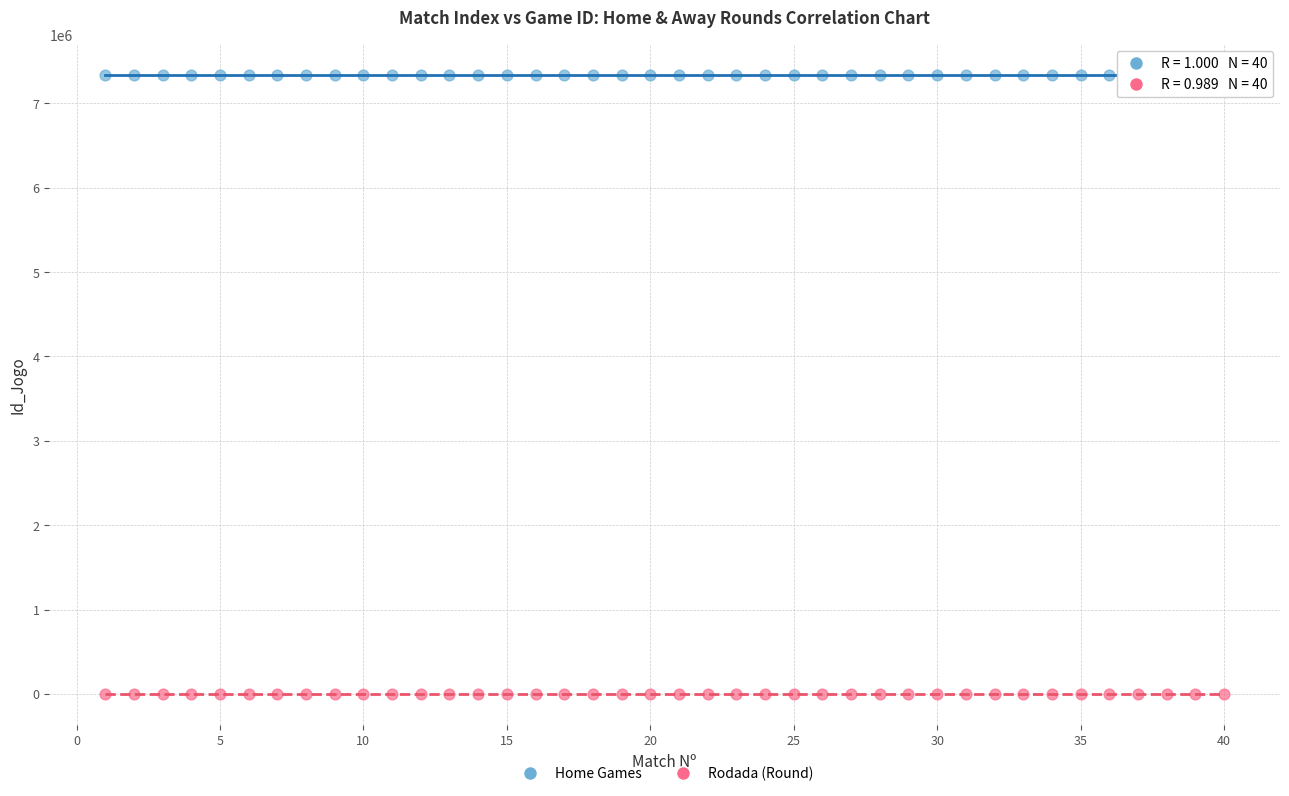

Which series contains the highest Y value?

Home Games